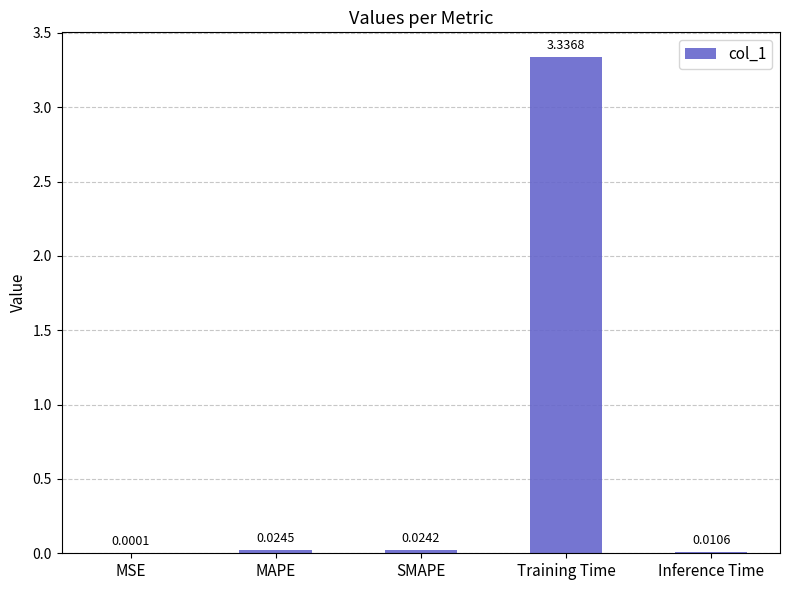

Which label corresponds to the largest value in the chart?

Training Time